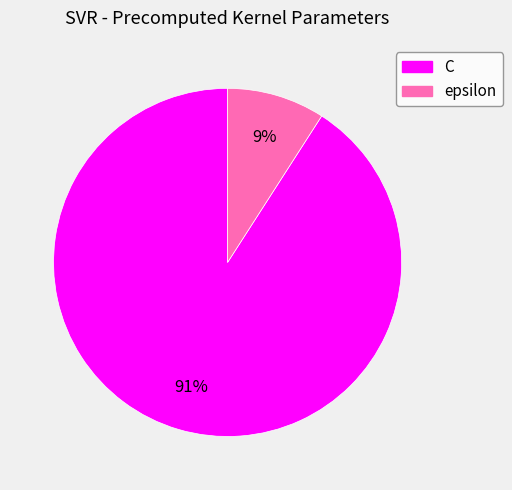

To the nearest percent, what is the difference between the epsilon and C slice percentages?

82%